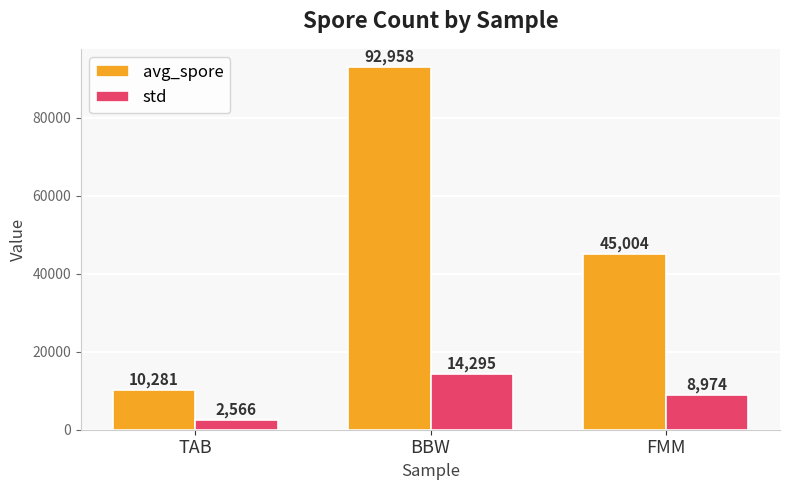

Which series changed the most between BBW and FMM?

avg_spore